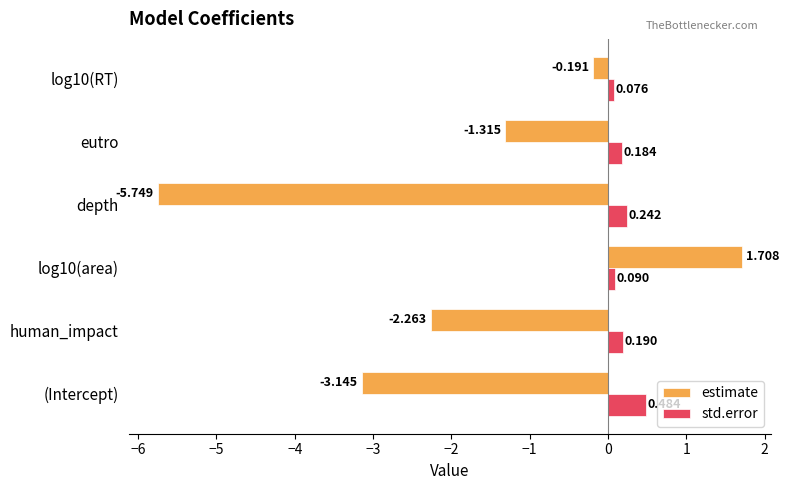

At which category does the chart reach its minimum across all series?

depth